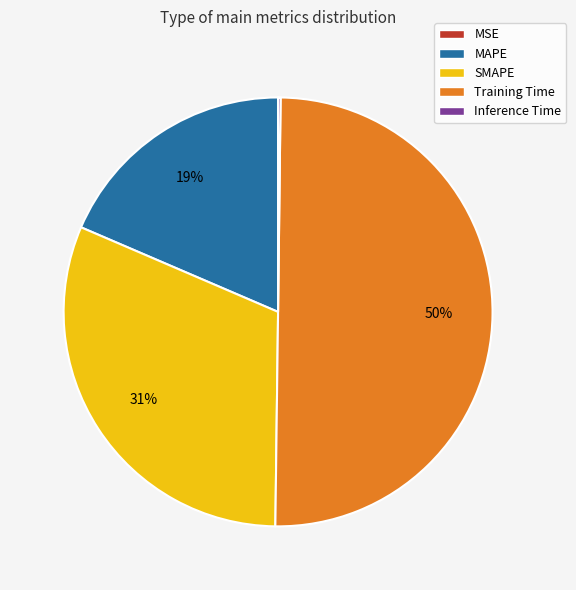

Which slice is the largest?

Training Time